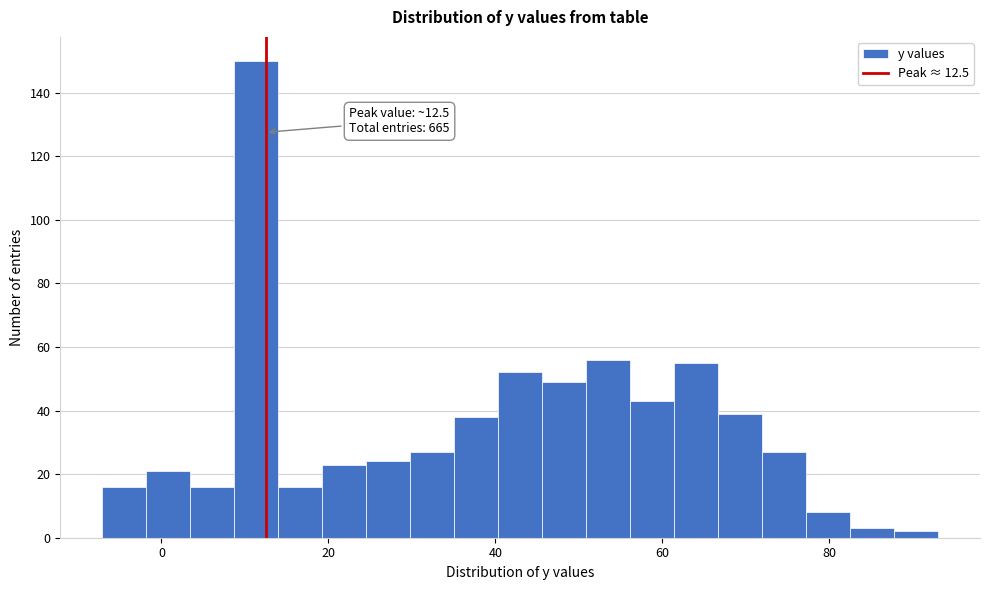

Read against the x-axis, roughly where is the centre of the tallest bar?

12